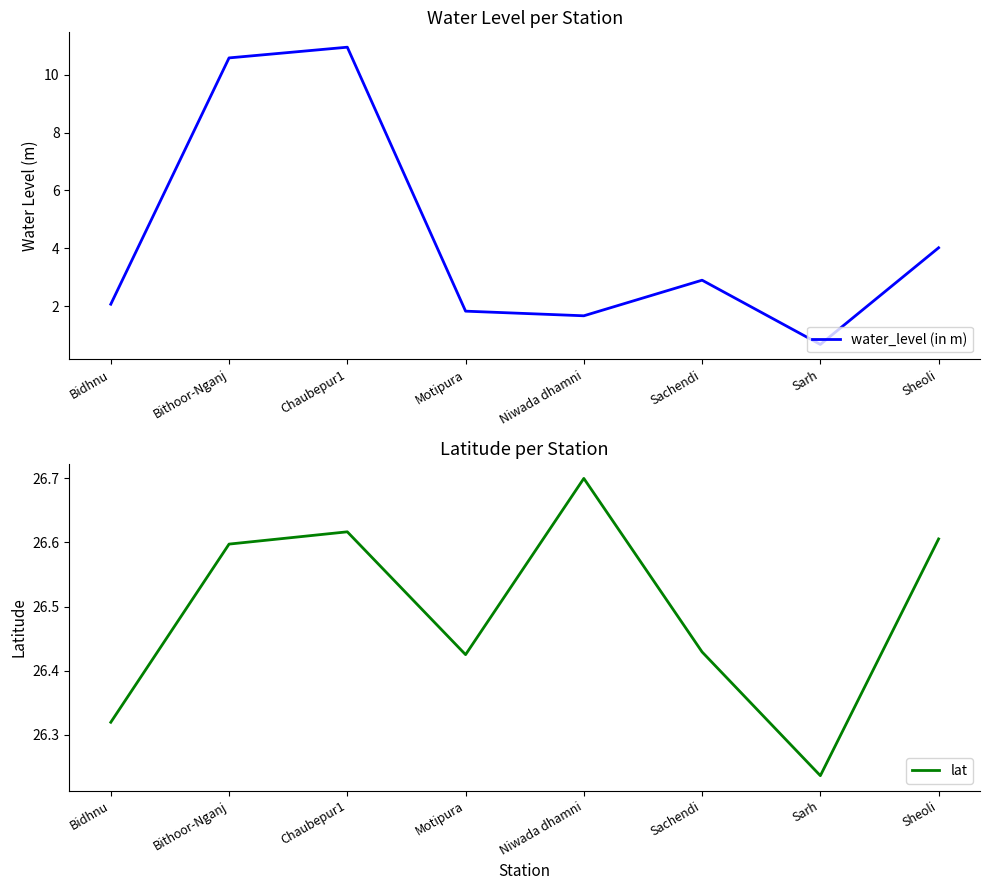

Rank the series by their maximum value, from lowest to highest.

water_level (in m), lat